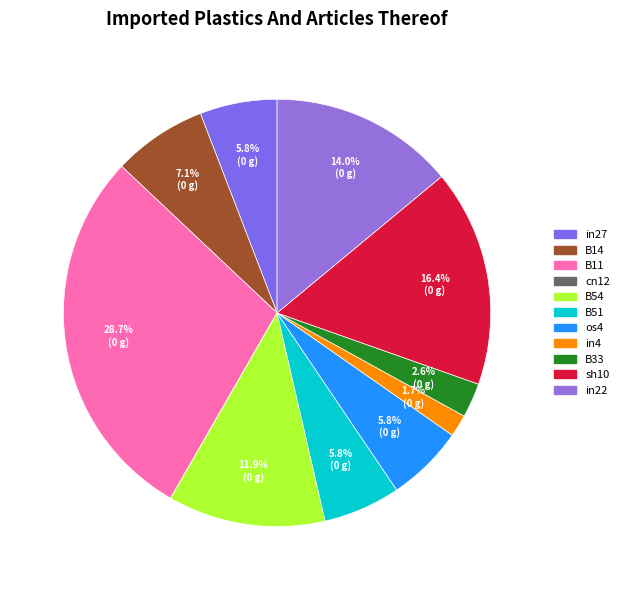

What is the largest slice in the pie chart?

B11